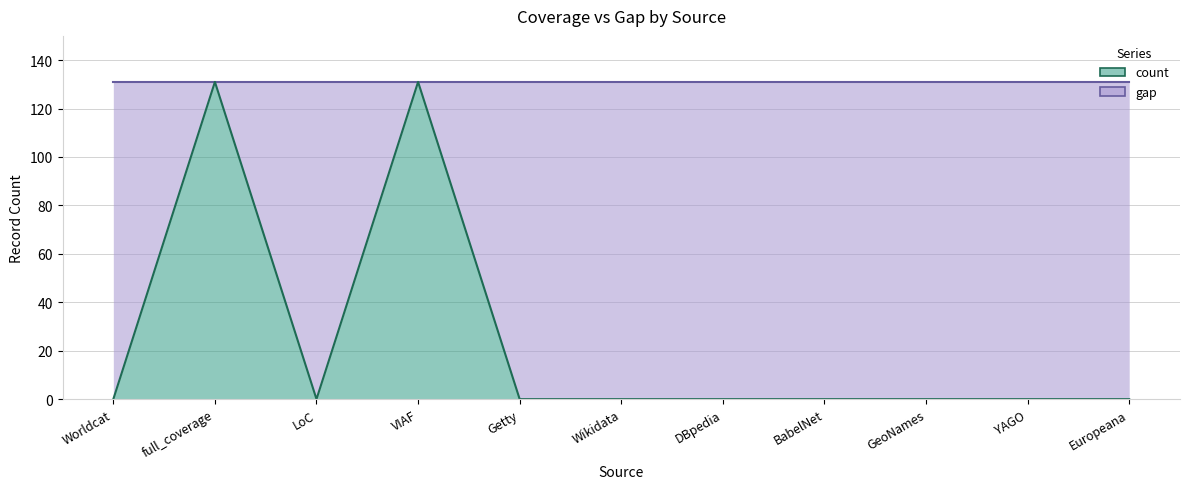

Which category has the lowest value across all series?

Worldcat